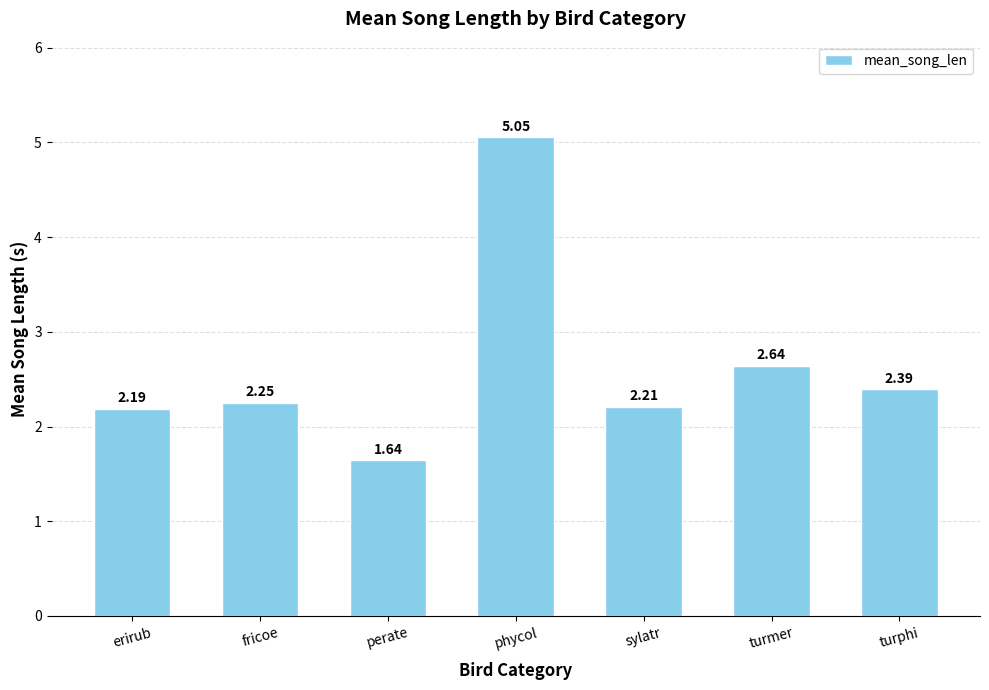

At which label does the data first exceed 2?

erirub